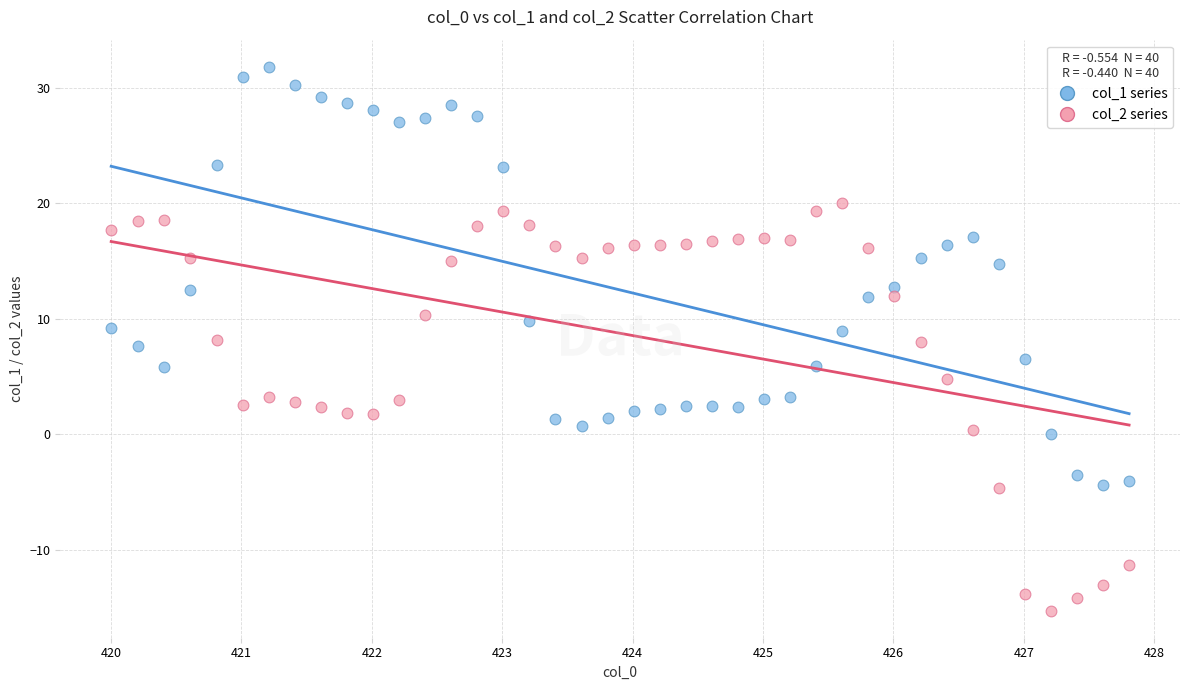

Across all data points, what is the range of Y values (max minus min)?

47.1